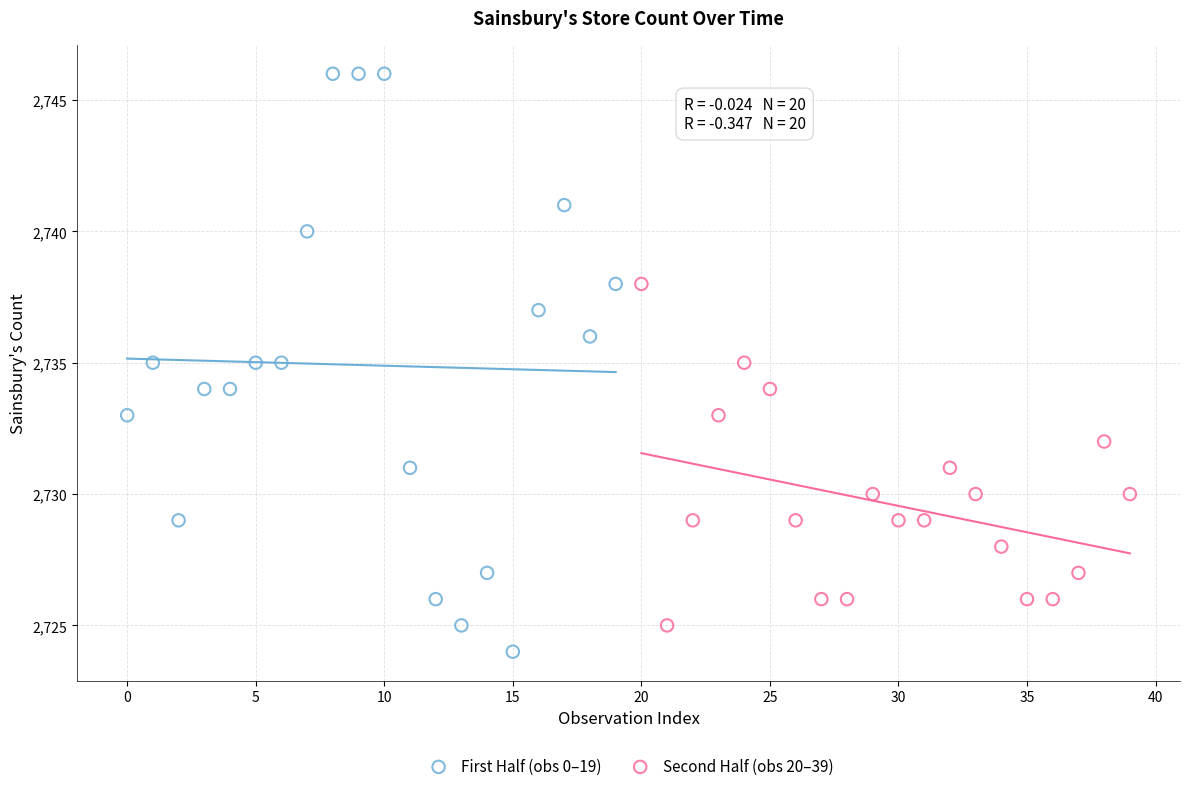

Which series reaches the maximum Y coordinate?

First Half (obs 0–19)